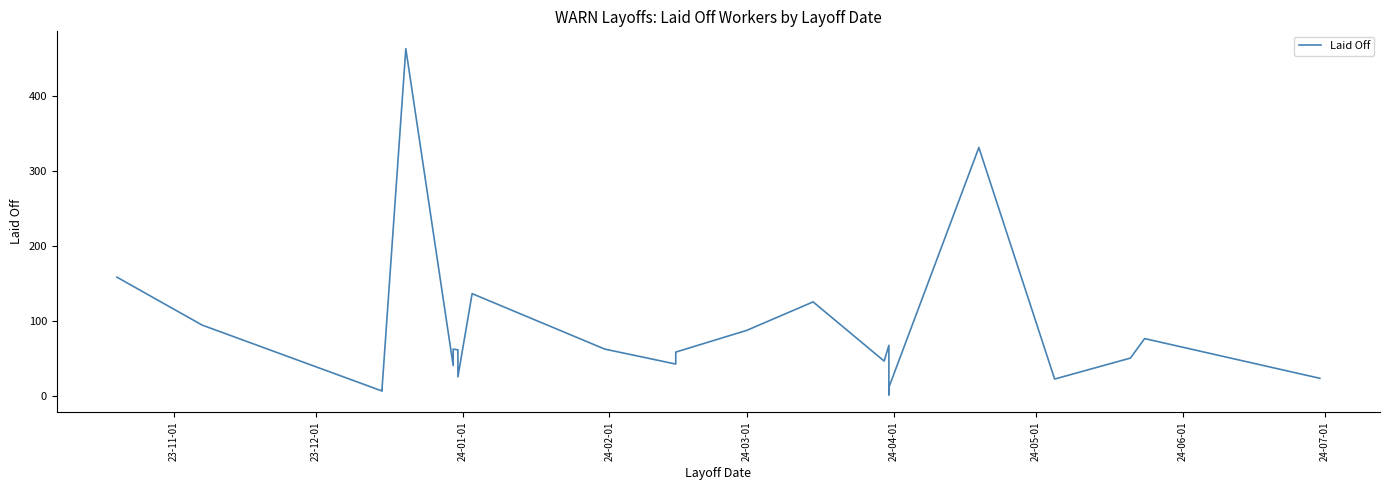

Does the chart display data point markers on the line(s)?

No